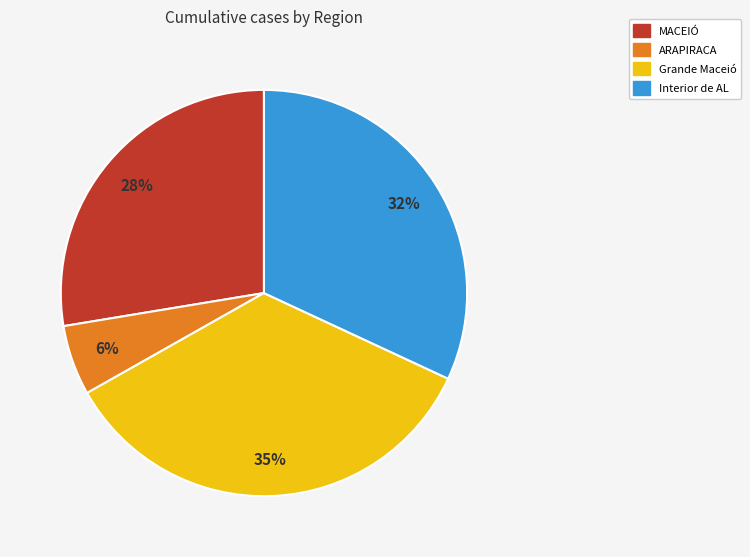

Is there any slice that represents more than half of the pie?

No